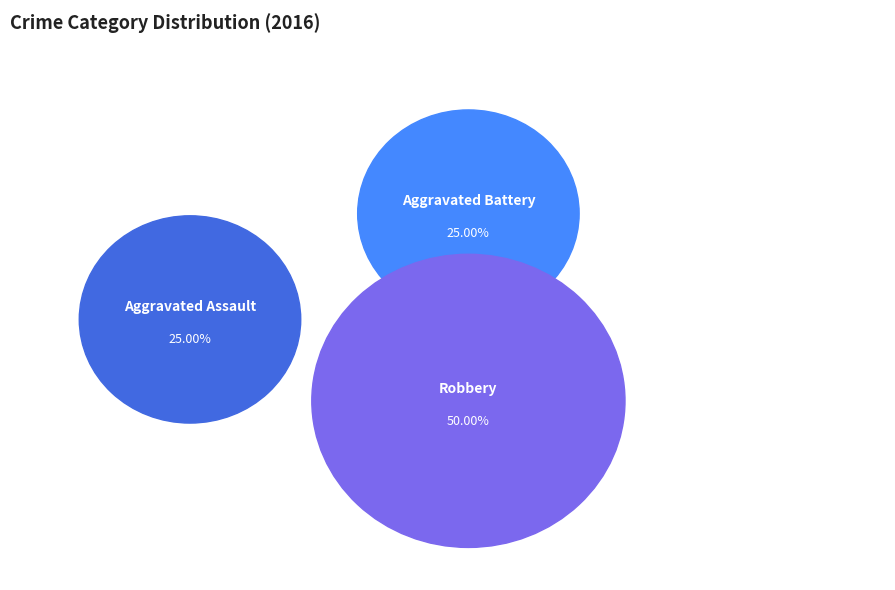

Is it true that Aggravated Battery is 33% of the pie?

False